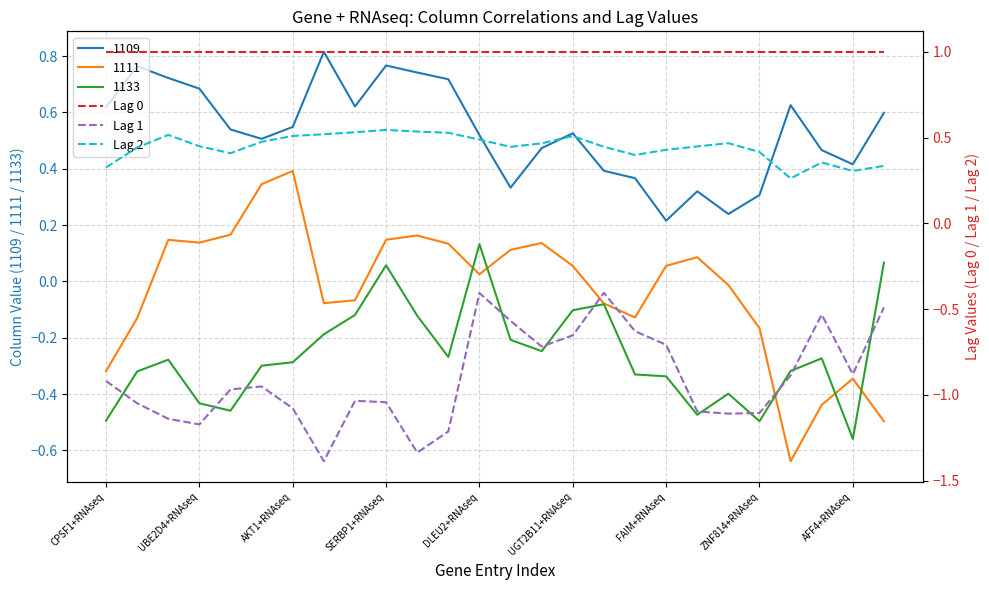

Which category has the highest value in the 1133 series?

DLEU2+RNAseq